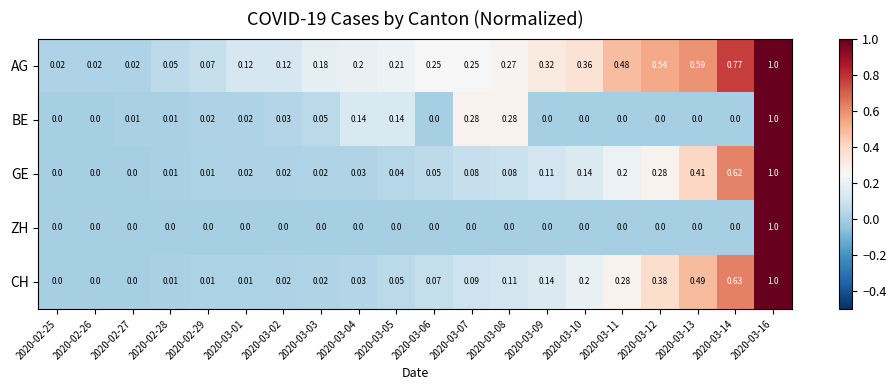

Which series has the largest total across all categories?

AG